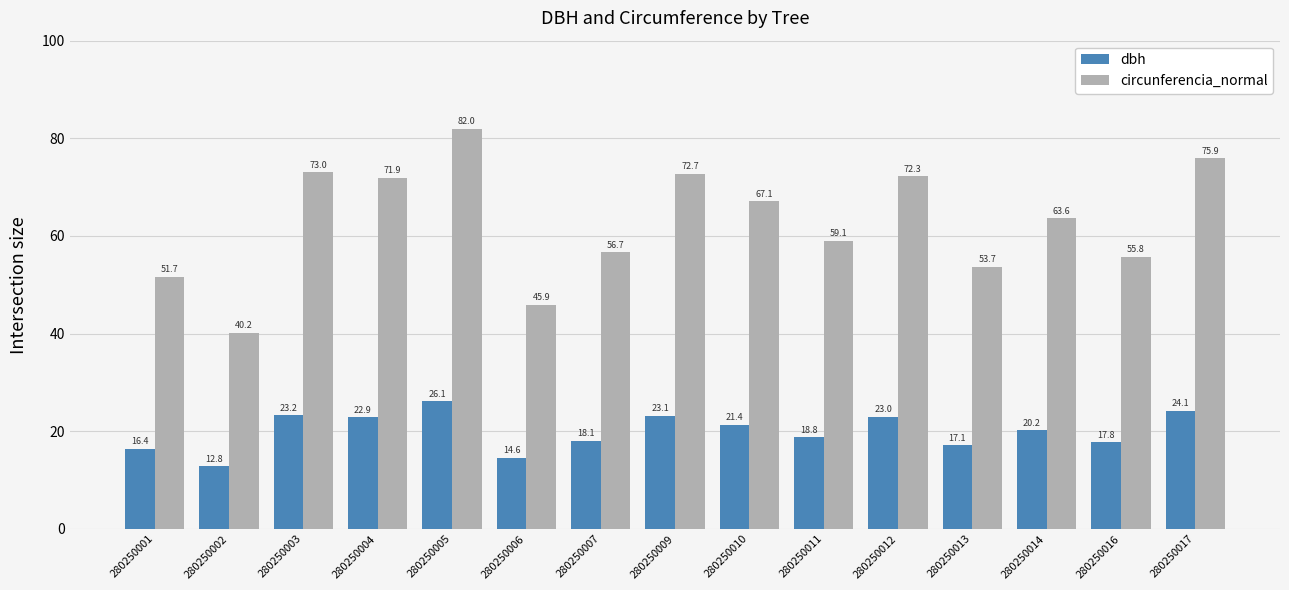

What are all the series names shown in the legend?

dbh, circunferencia_normal